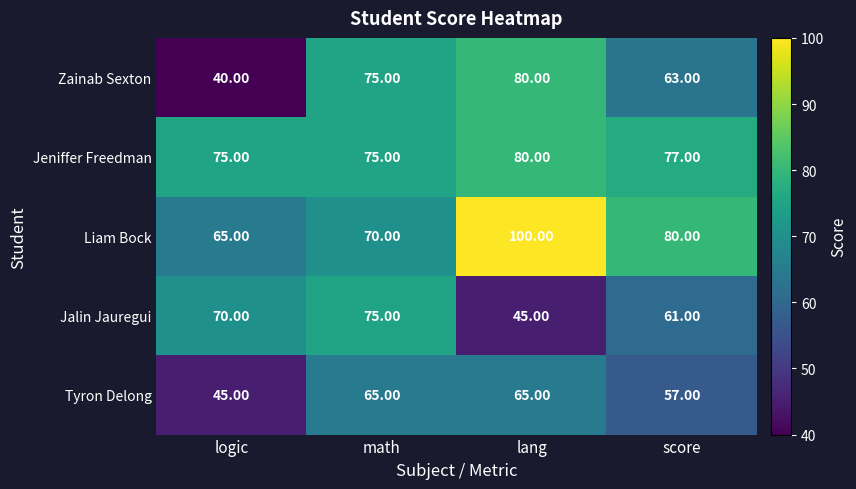

At logic, list the series in order from smallest to largest.

Zainab Sexton, Tyron Delong, Liam Bock, Jalin Jauregui, Jeniffer Freedman